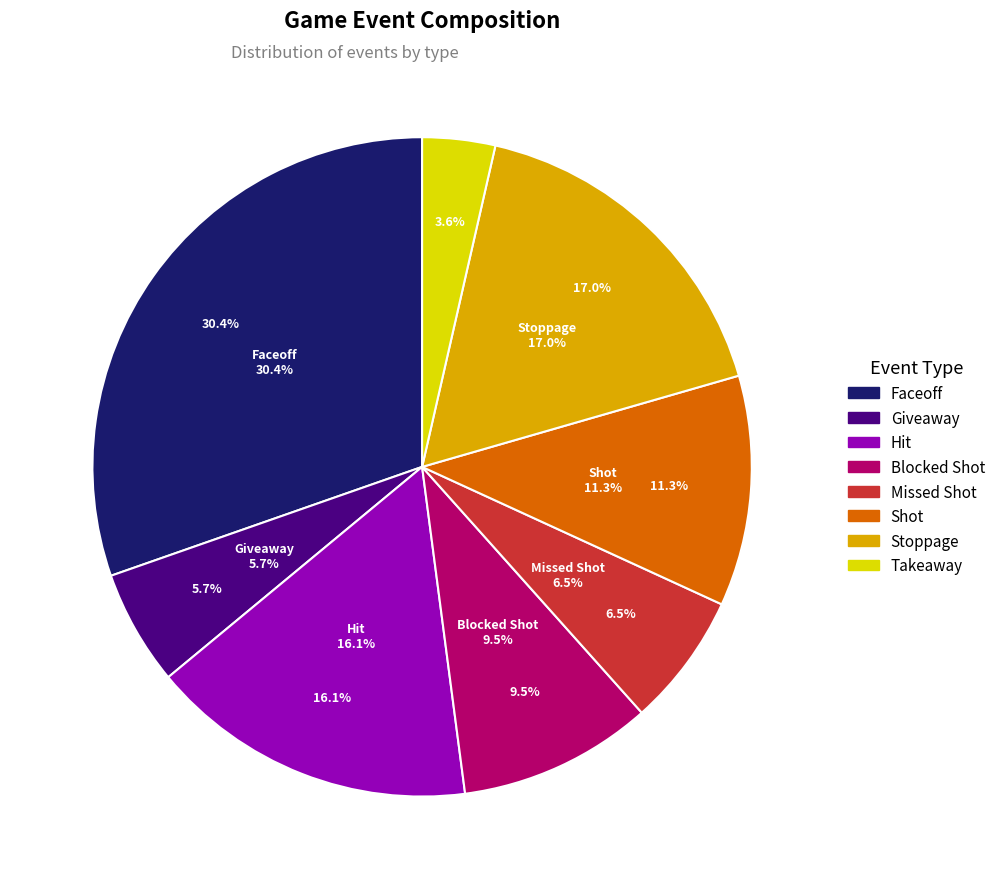

Is it true that Hit is 9% of the pie?

False